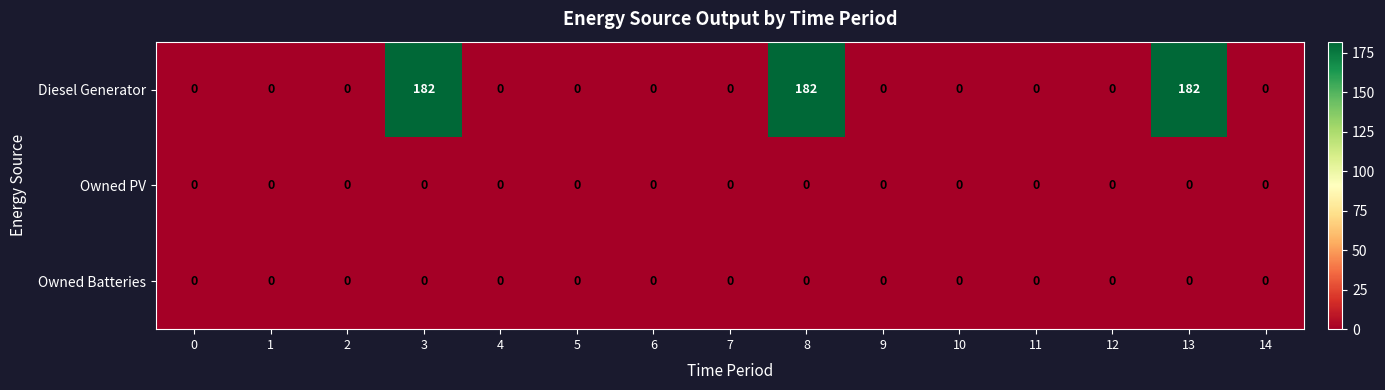

The Diesel Generator series shows 0 at 2. True or false?

True